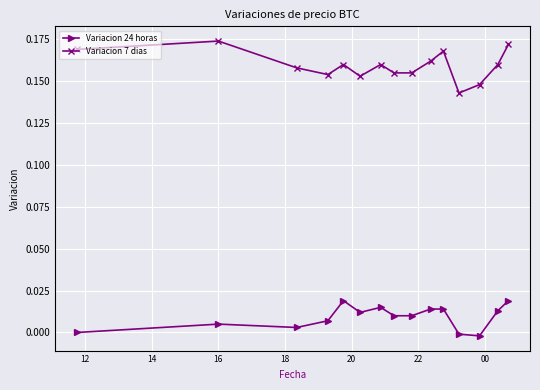

In Variacion 7 dias, how many points are higher than both neighbors (excluding endpoints)?

4